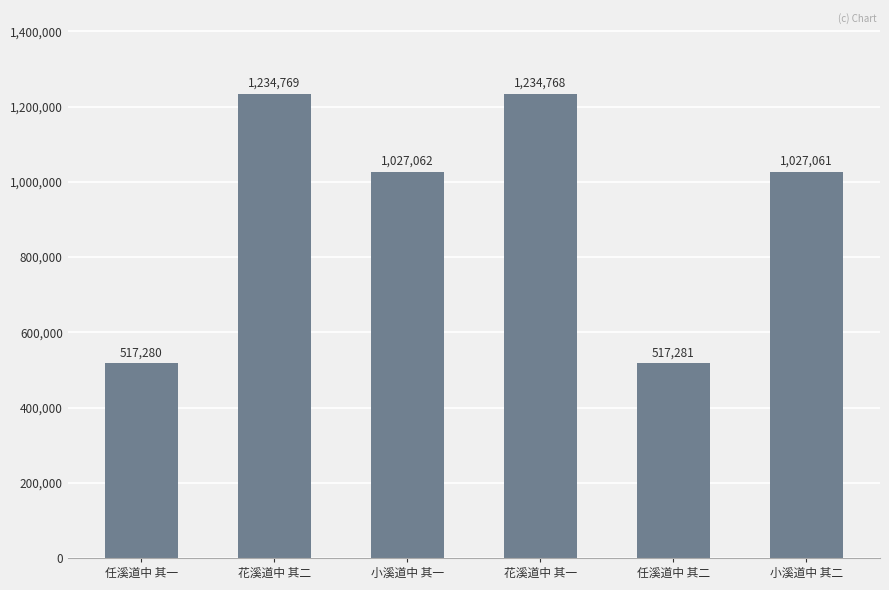

What is the sum of the values at 任溪道中 其二 and 花溪道中 其二?

1752050